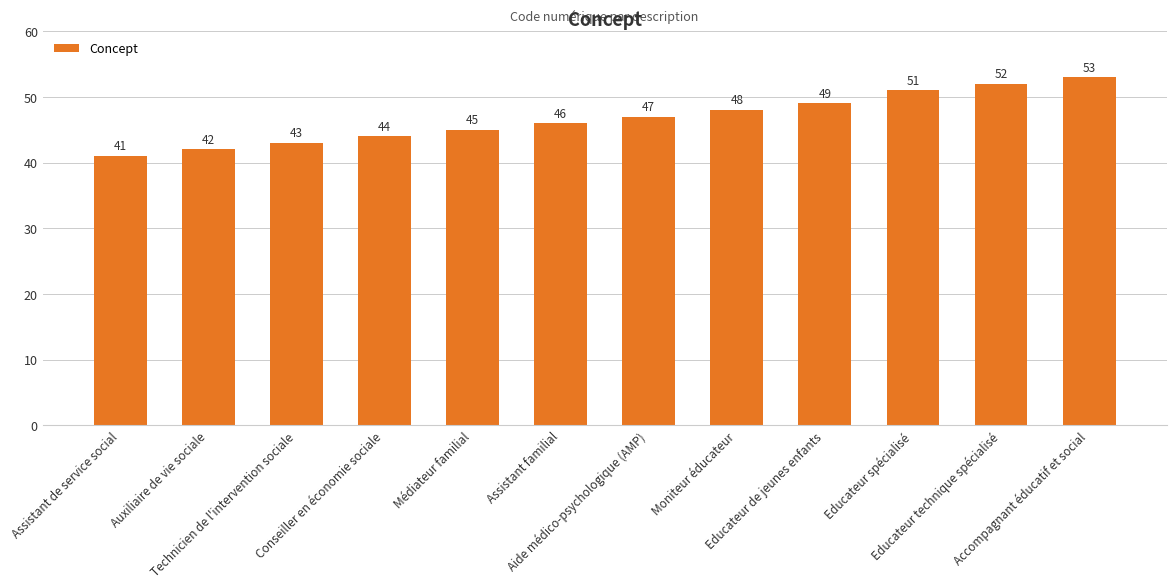

What is the change in value from Assistant de service social to Conseiller en économie sociale?

+3